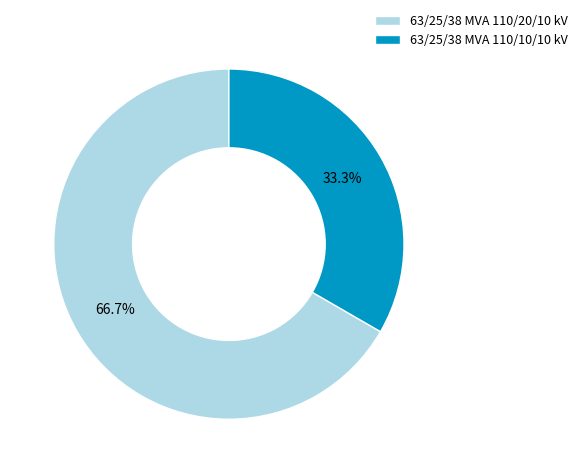

The 63/25/38 MVA 110/10/10 kV slice represents 33% of the pie. True or false?

True